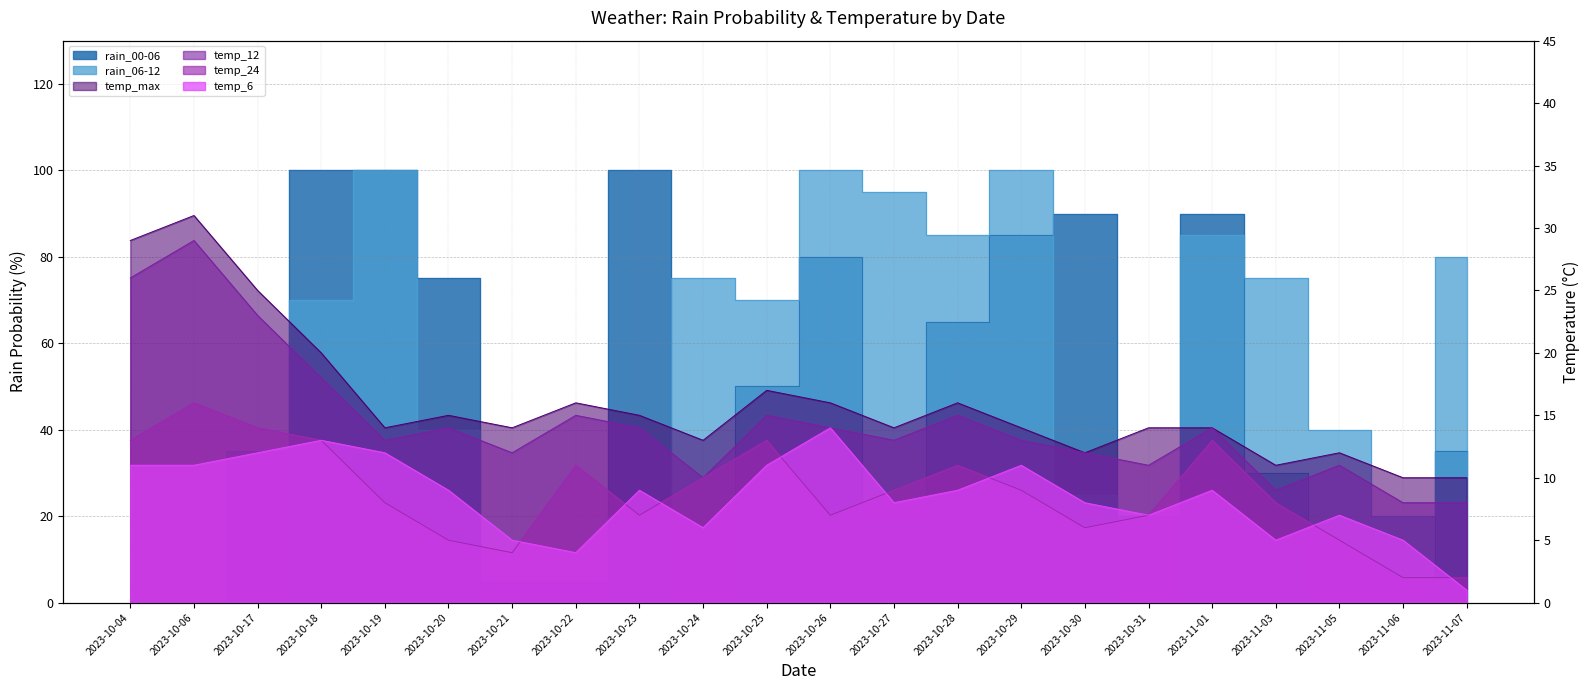

Reading right to left, list all the values displayed in this chart.

rain_06-12: 80	20	40	75	85	20	25	100	85	95	100	70	75	20	5	5	40	100	70	35	0	0
rain_00-06: 35	0	0	30	90	0	90	85	65	20	80	50	0	100	0	0	75	100	100	0	0	0
temp_6: 1	5	7	5	9	7	8	11	9	8	14	11	6	9	4	5	9	12	13	12	11	11
temp_12: 8	8	11	9	14	11	12	13	15	13	14	15	10	14	15	12	14	13	18	23	29	26
temp_24: 2	2	5	8	13	7	6	9	11	9	7	13	10	7	11	4	5	8	13	14	16	13
temp_max: 10	10	12	11	14	14	12	14	16	14	16	17	13	15	16	14	15	14	20	25	31	29